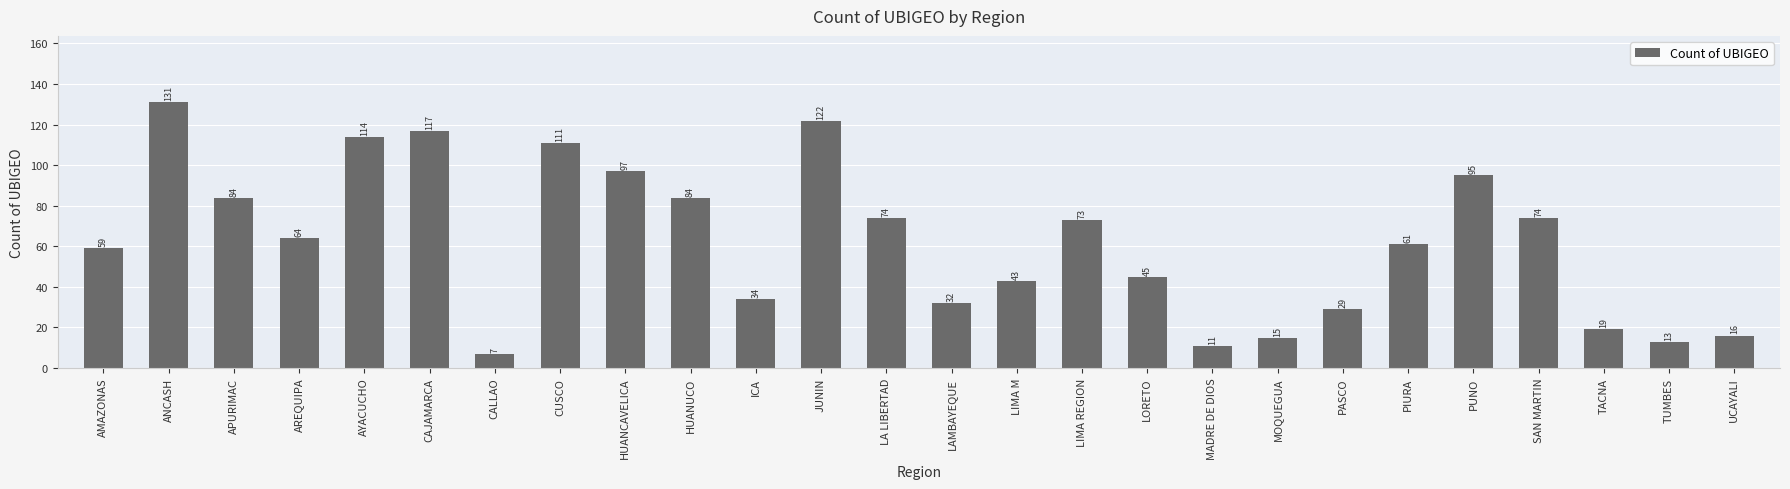

Reading left to right, what are all the values shown in this chart?

59	131	84	64	114	117	7	111	97	84	34	122	74	32	43	73	45	11	15	29	61	95	74	19	13	16